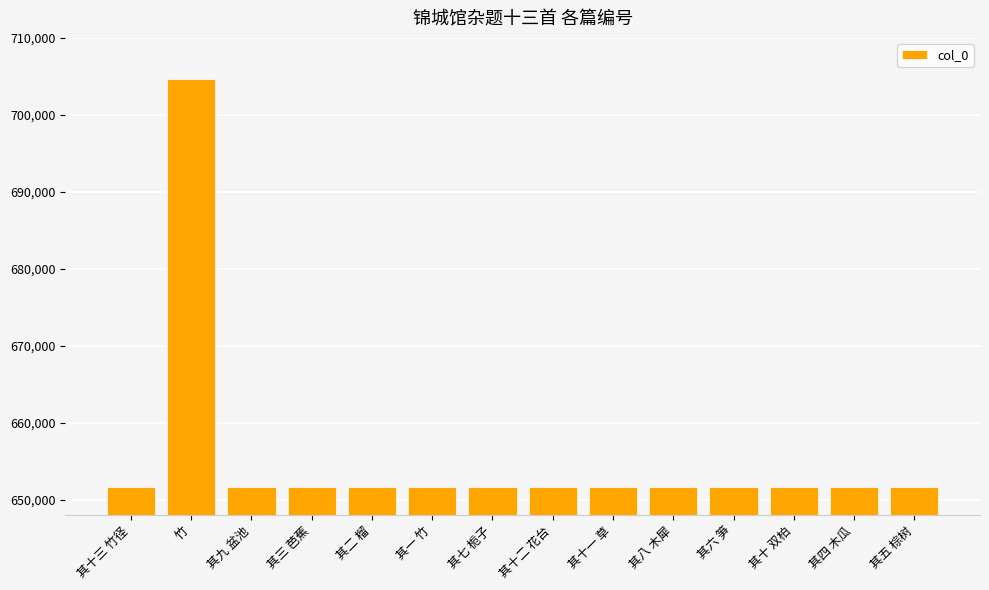

Which label corresponds to the largest value in the chart?

竹